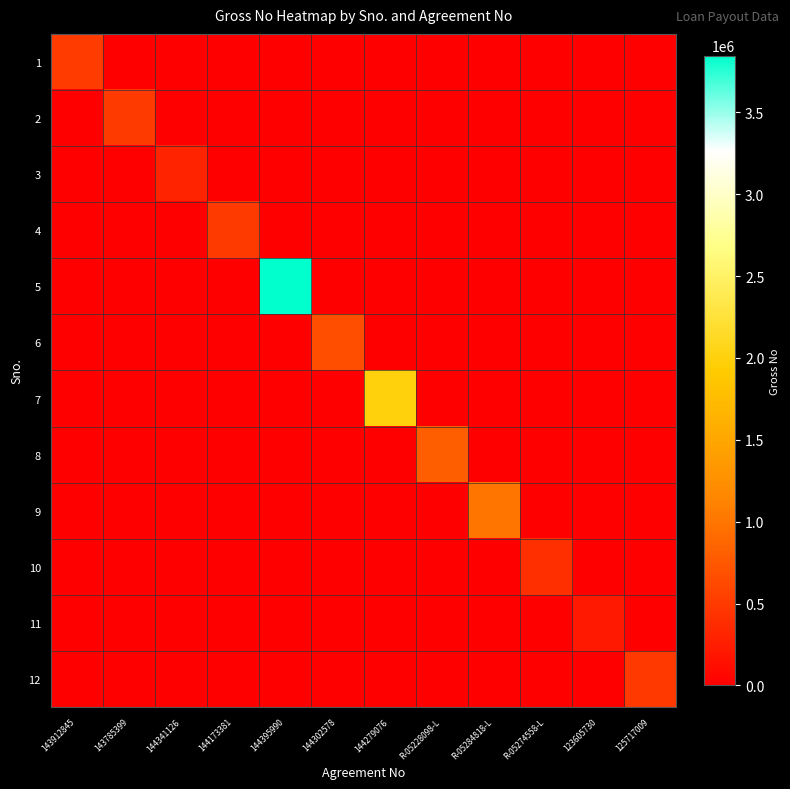

At 143912845, list the series in order from largest to smallest.

1, 2, 3, 4, 5, 6, 7, 8, 9, 10, 11, 12